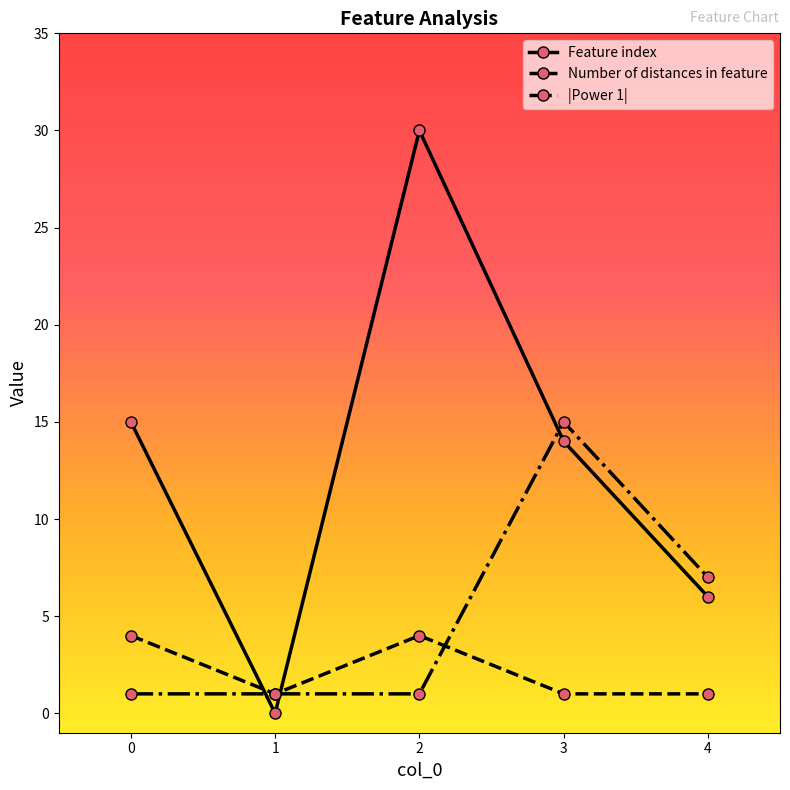

Does the chart display data point markers on the line(s)?

Yes